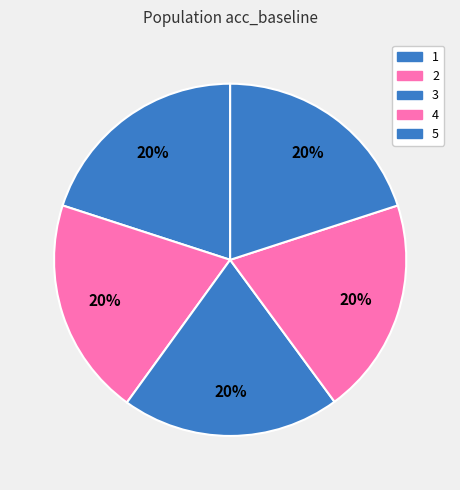

Which category has the biggest portion of the pie?

3